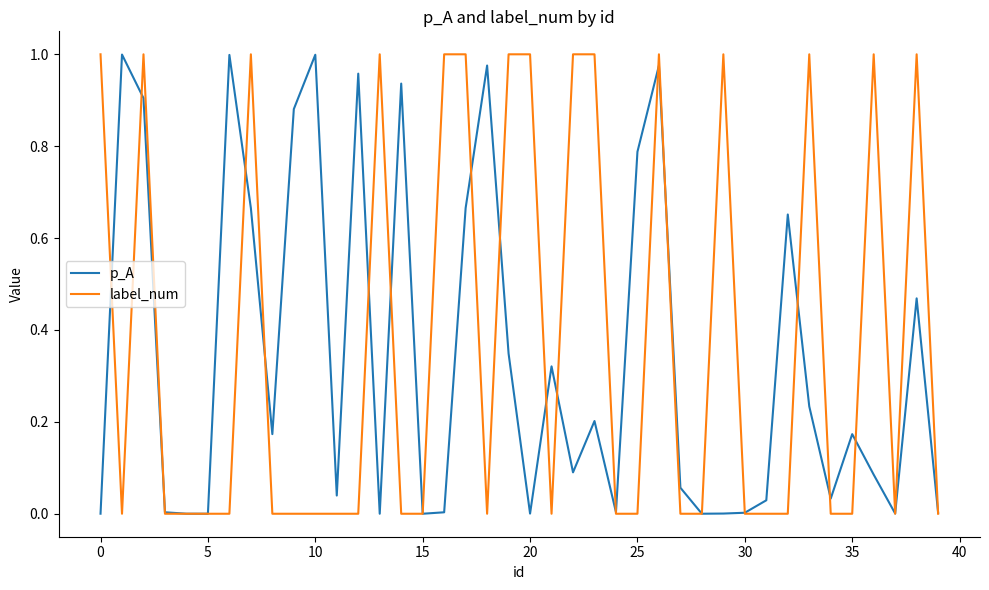

How many lines are shown in the chart?

2